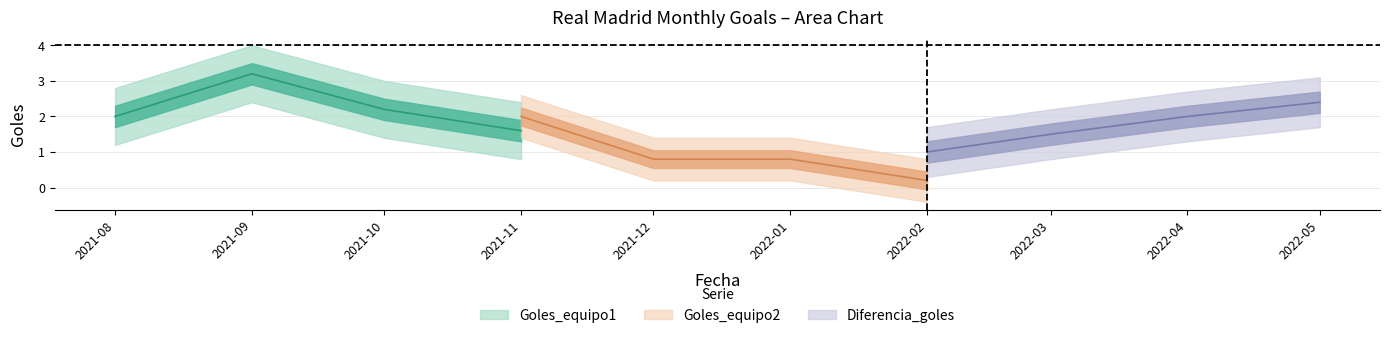

The Diferencia_goles series shows 2.6 at 2022-04. True or false?

False